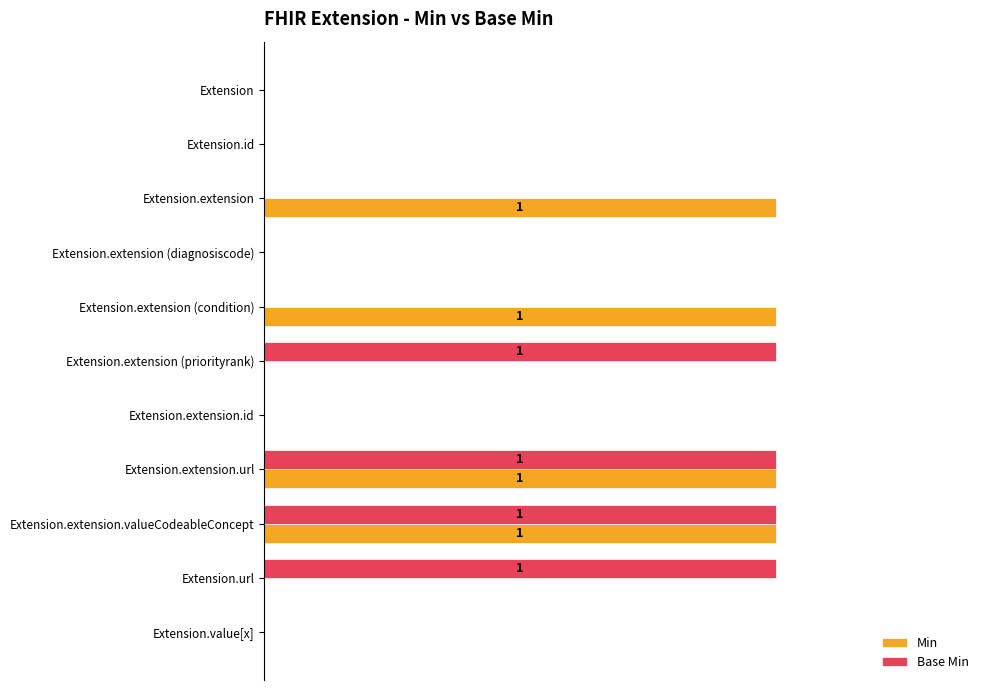

What are all the series names shown in the legend?

Min, Base Min